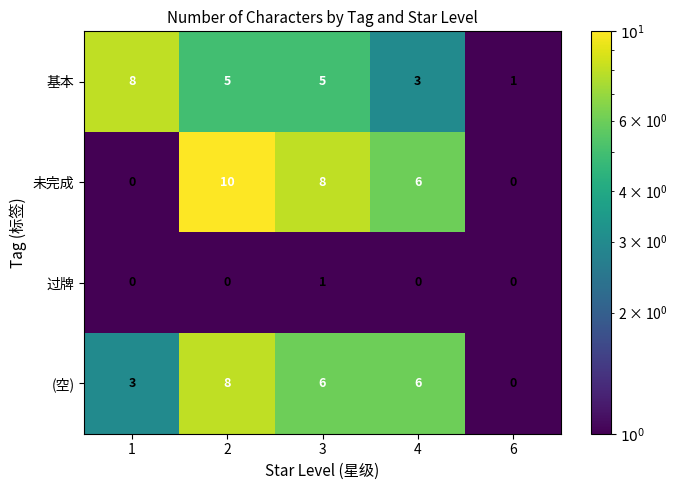

What is the sum of the (空) values at 1 and 4?

9